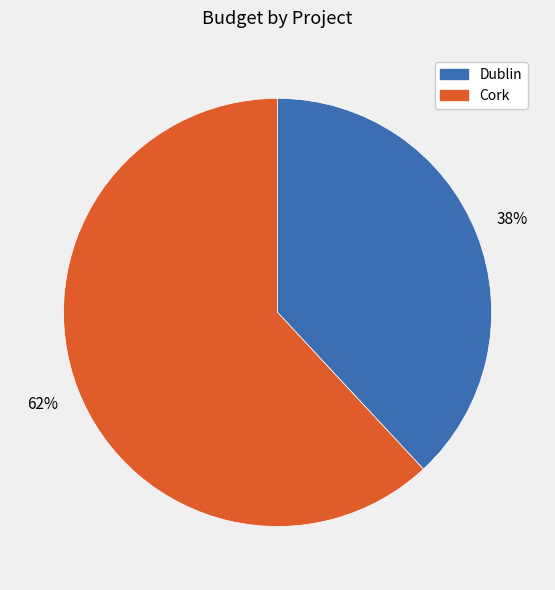

Approximately how many times larger is the value at Cork compared to Dublin?

1.6